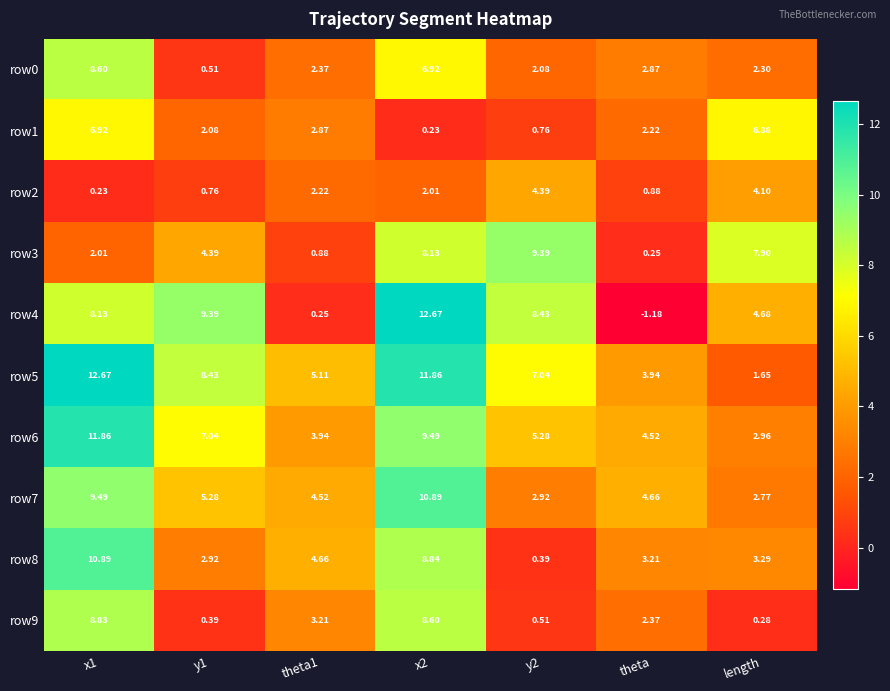

At which category does the chart reach its minimum across all series?

theta